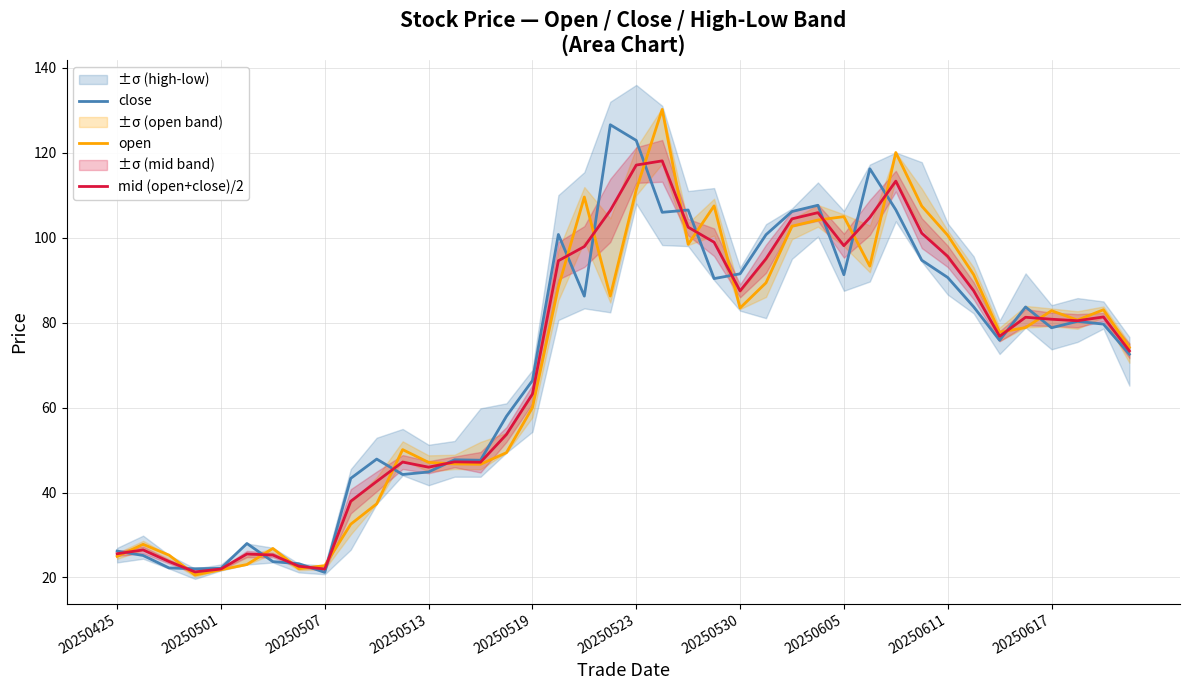

What is the lowest value of the mid (open+close)/2 series?

21.3